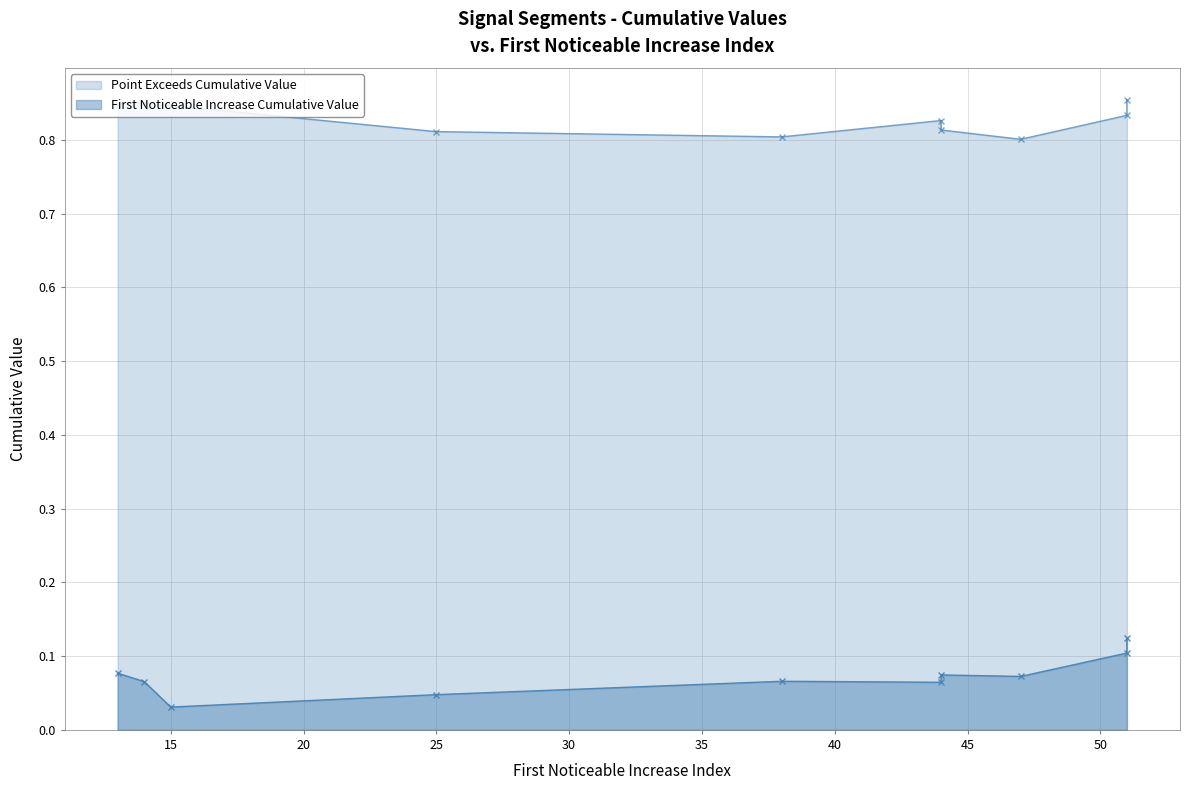

True or false: First Noticeable Increase Cumulative Value has a value of 0.1 at 13.

False